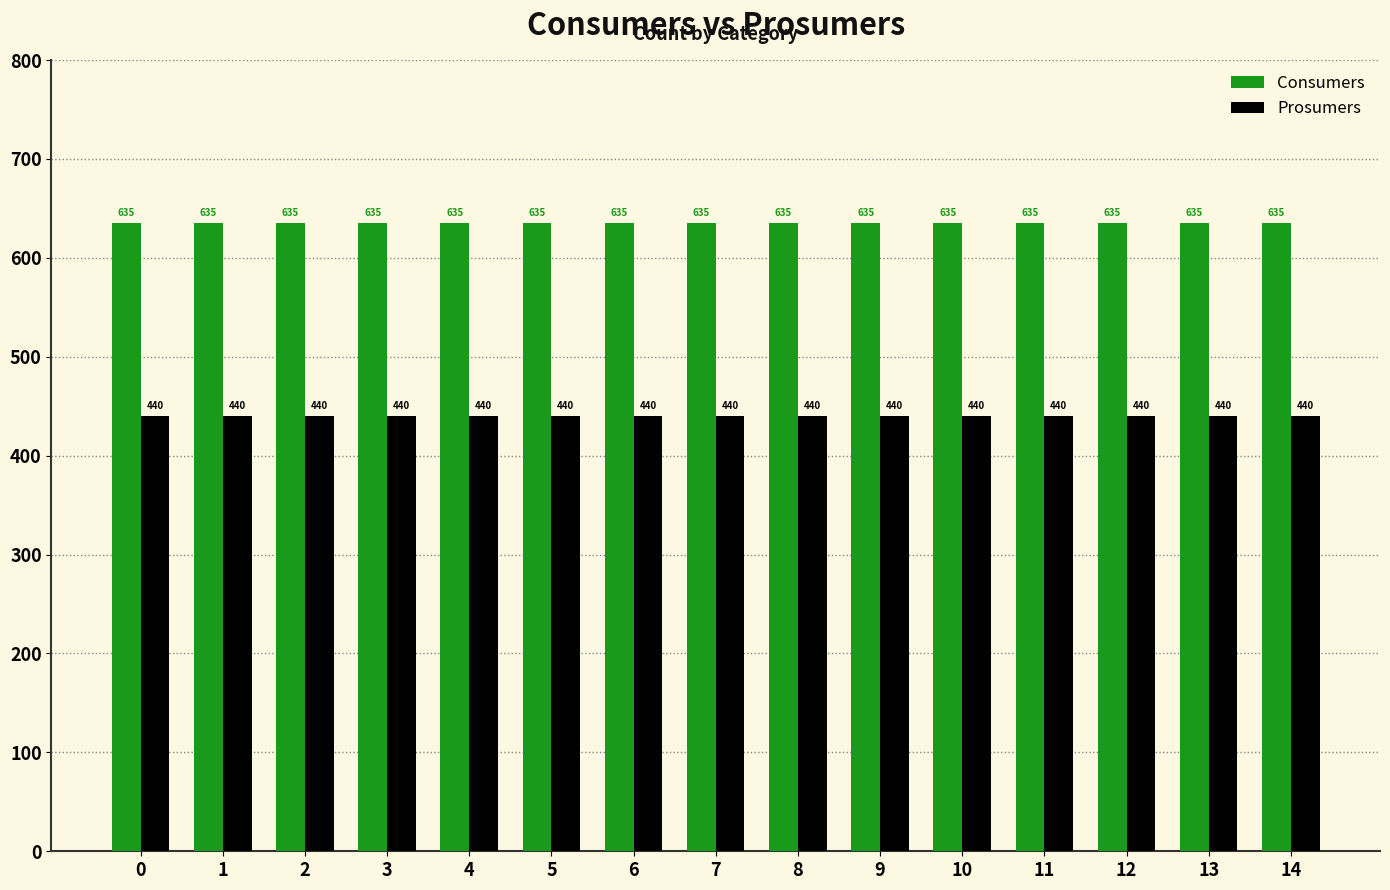

What is the minimum value for Prosumers?

440